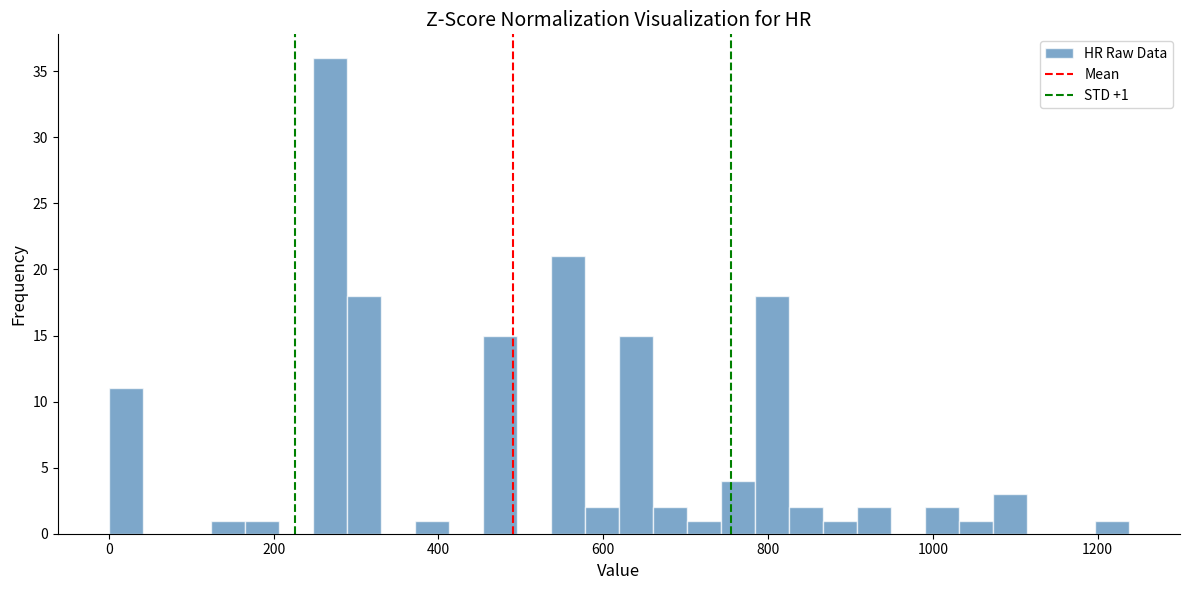

Around what value on the x-axis is the tallest bar? Give the approximate position of its centre, as read against the axis.

260